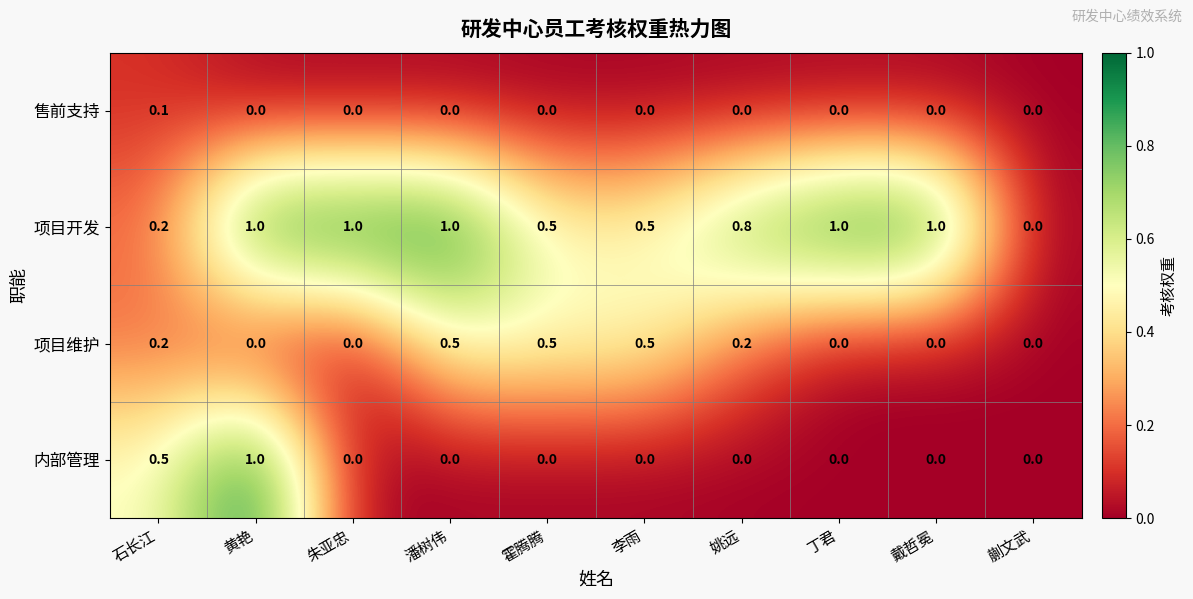

How many series are shown in this chart?

4